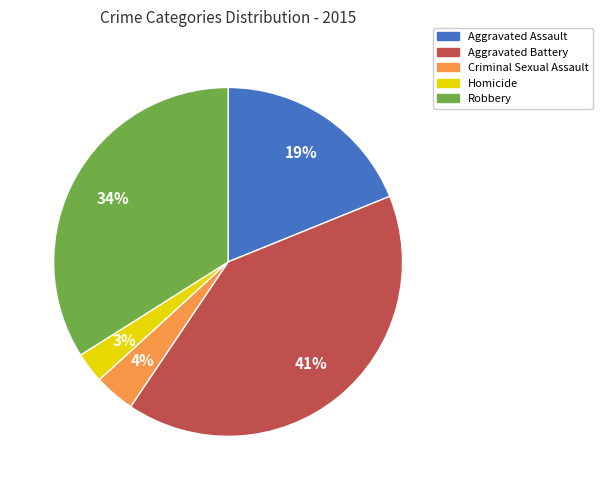

Do Aggravated Assault and Robbery together represent more than half of the pie?

Yes